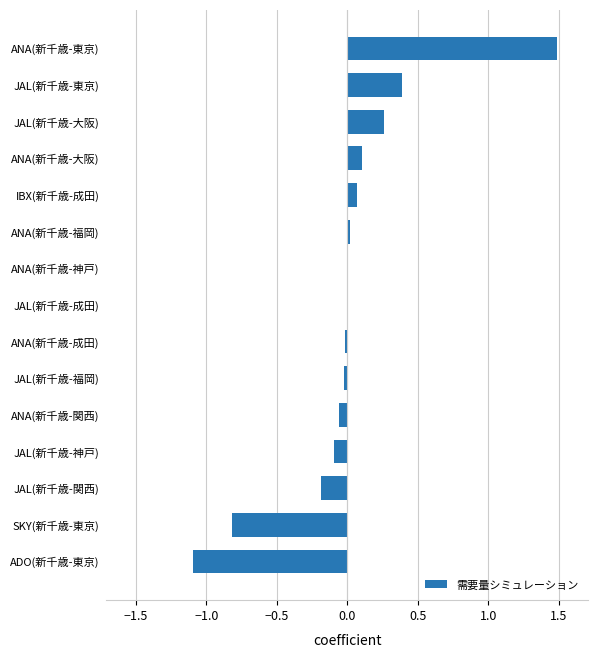

What is the greatest value displayed?

1.5